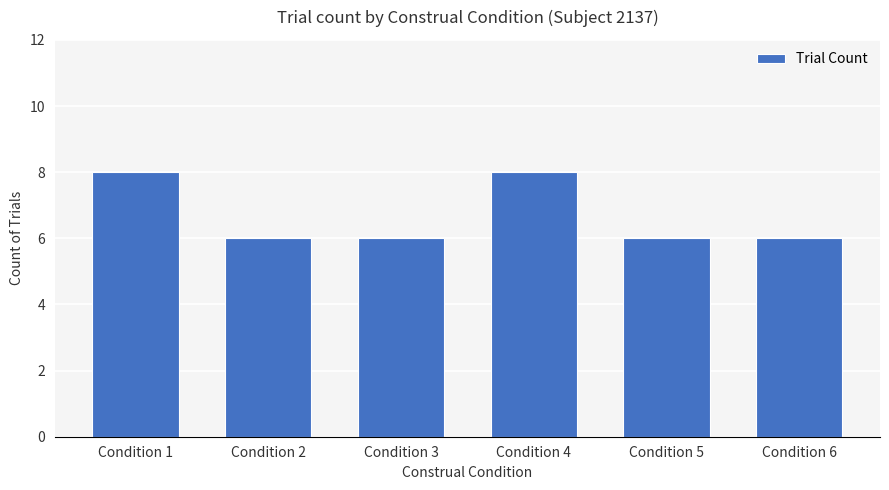

How many values are between 6 and 8?

6